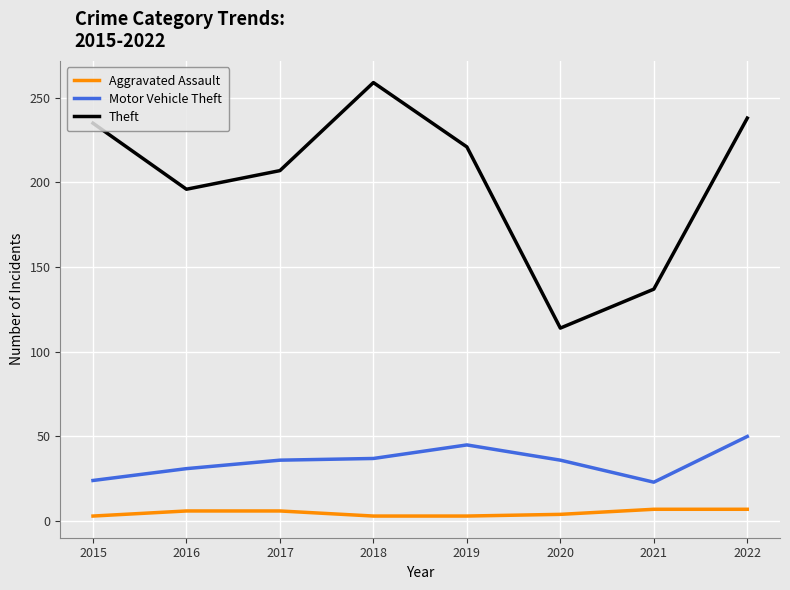

Which series has the widest spread of values?

Theft